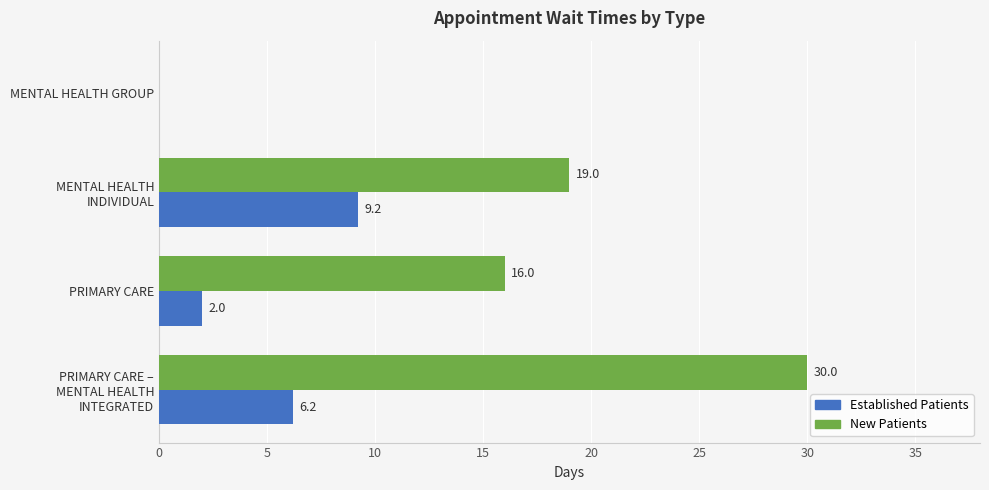

What is the maximum value shown in the chart?

30.0